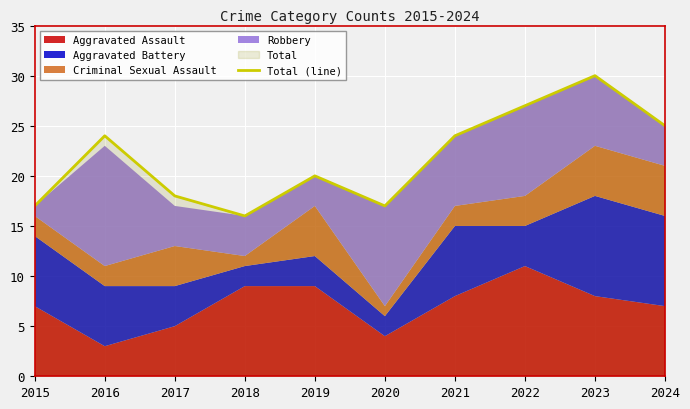

At which category does the chart reach its minimum across all series?

2018